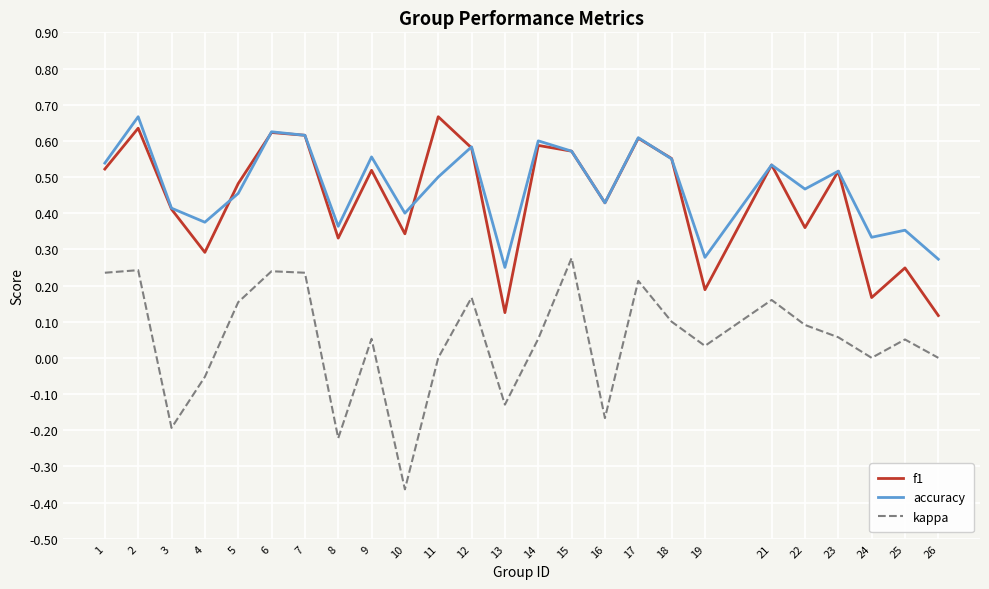

Between 1 and 9, which series saw the biggest shift?

kappa